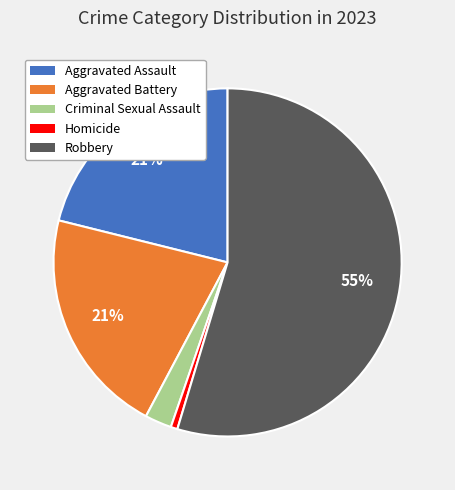

Combined, do Aggravated Assault and Criminal Sexual Assault account for over 50%?

No